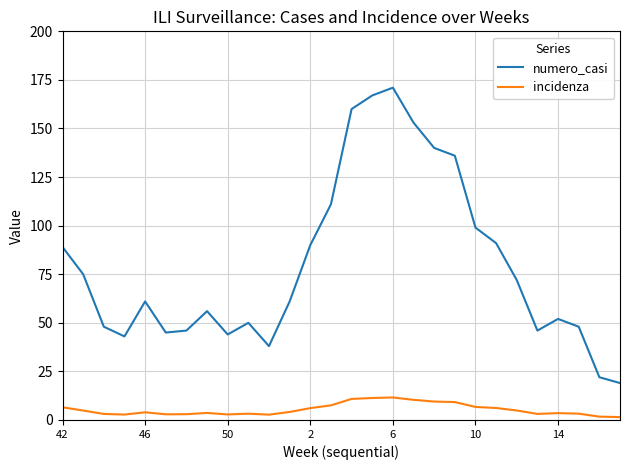

Rank the series by their average value, from highest to lowest.

numero_casi, incidenza